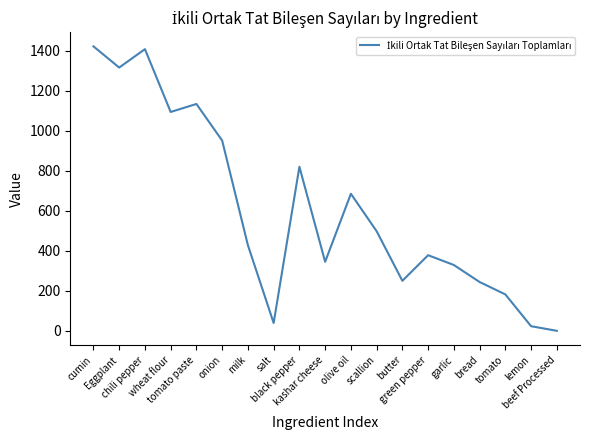

What is the difference between the maximum and minimum values?

1422